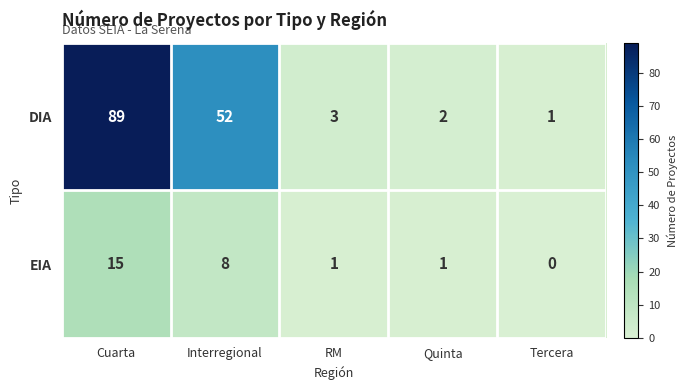

Which series changed the most between RM and Tercera?

DIA